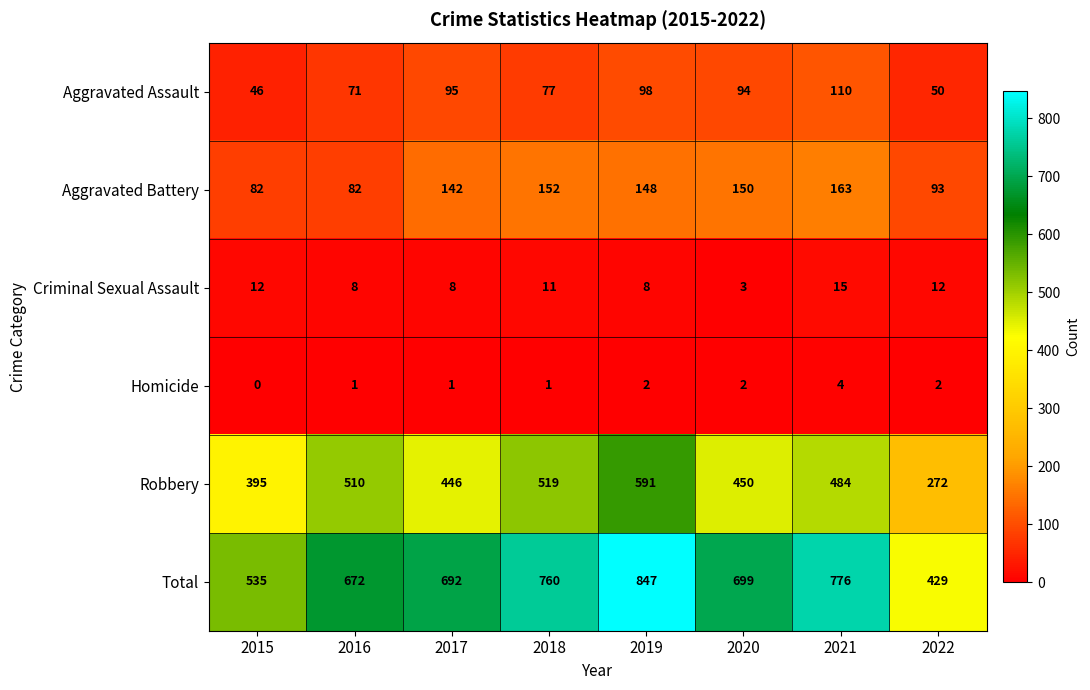

What is the lowest value of the Criminal Sexual Assault series?

3